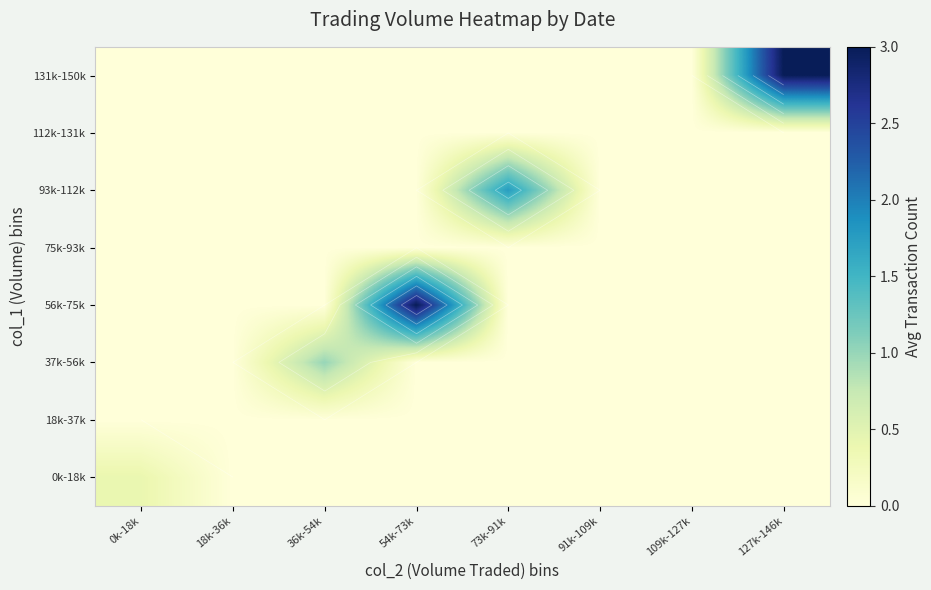

What is the maximum value for 37k-56k?

1.0